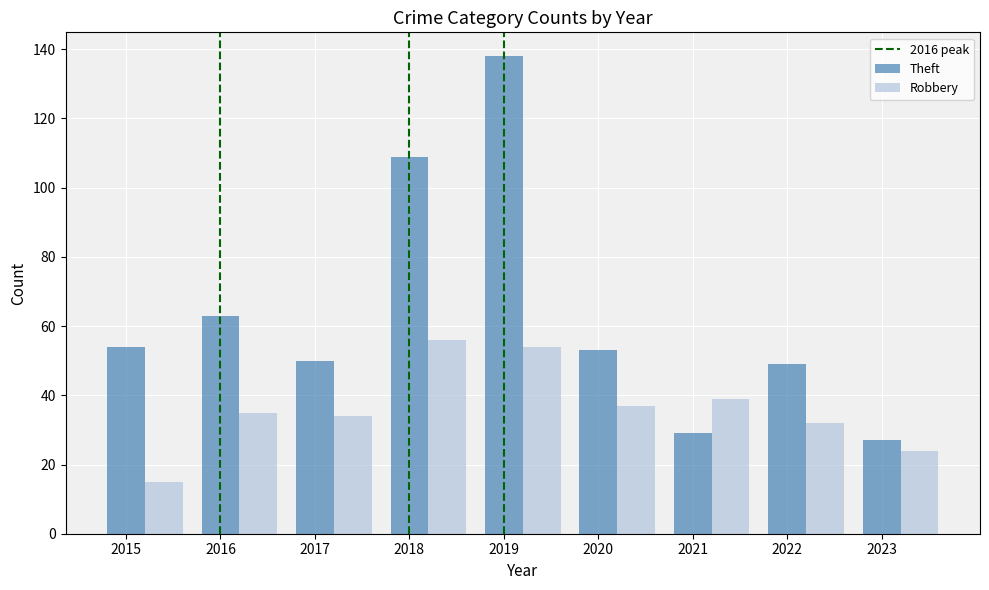

Count the number of categories in the chart.

9